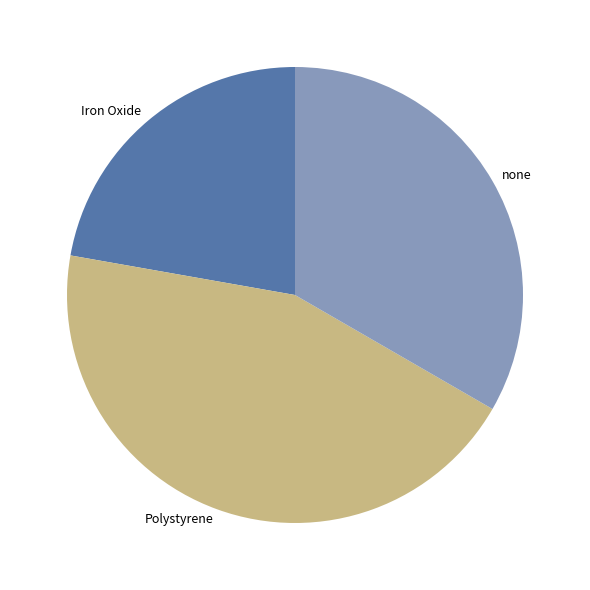

Approximately how many times larger is the value at Polystyrene compared to Iron Oxide?

2.0